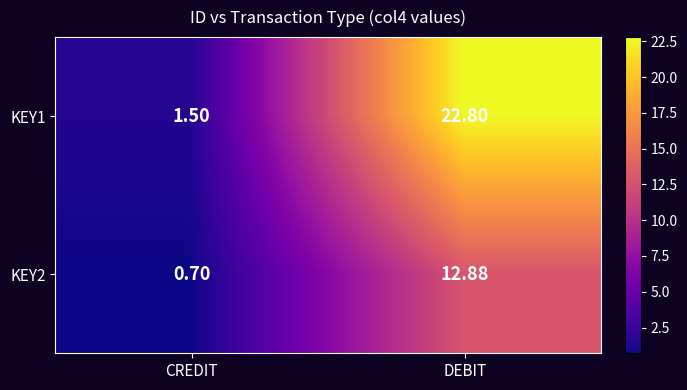

Where does the KEY2 series first go above 12?

DEBIT